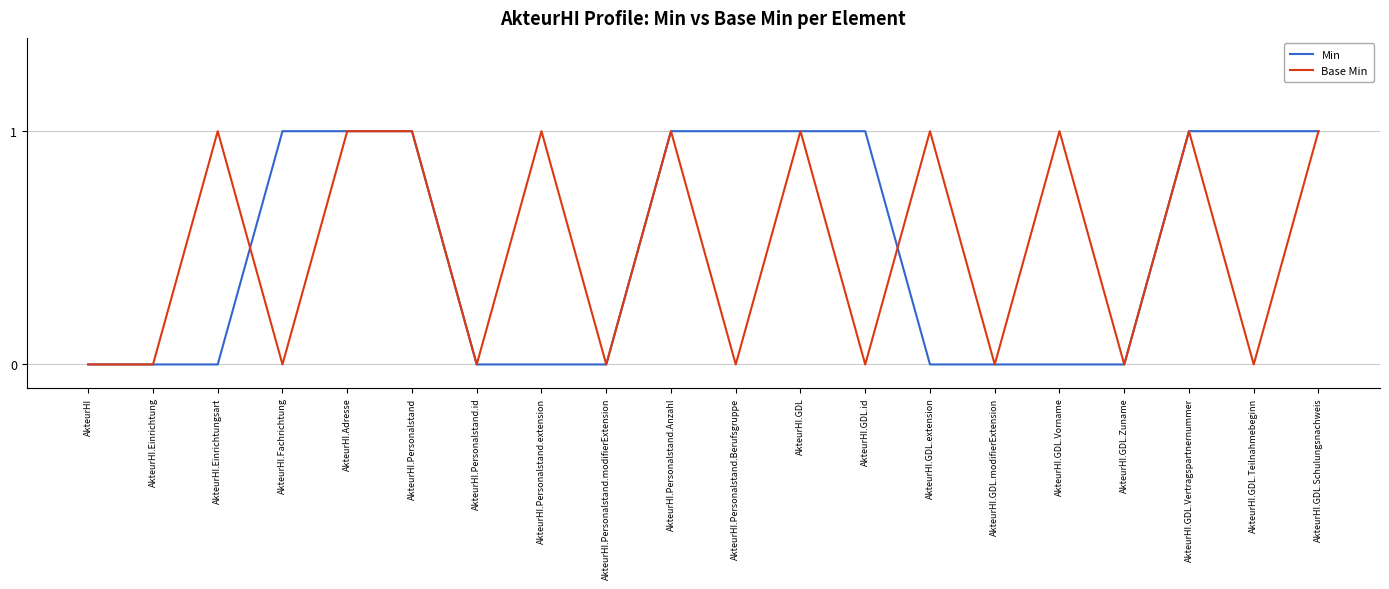

Count the Min values in the range 0 to 1.

20